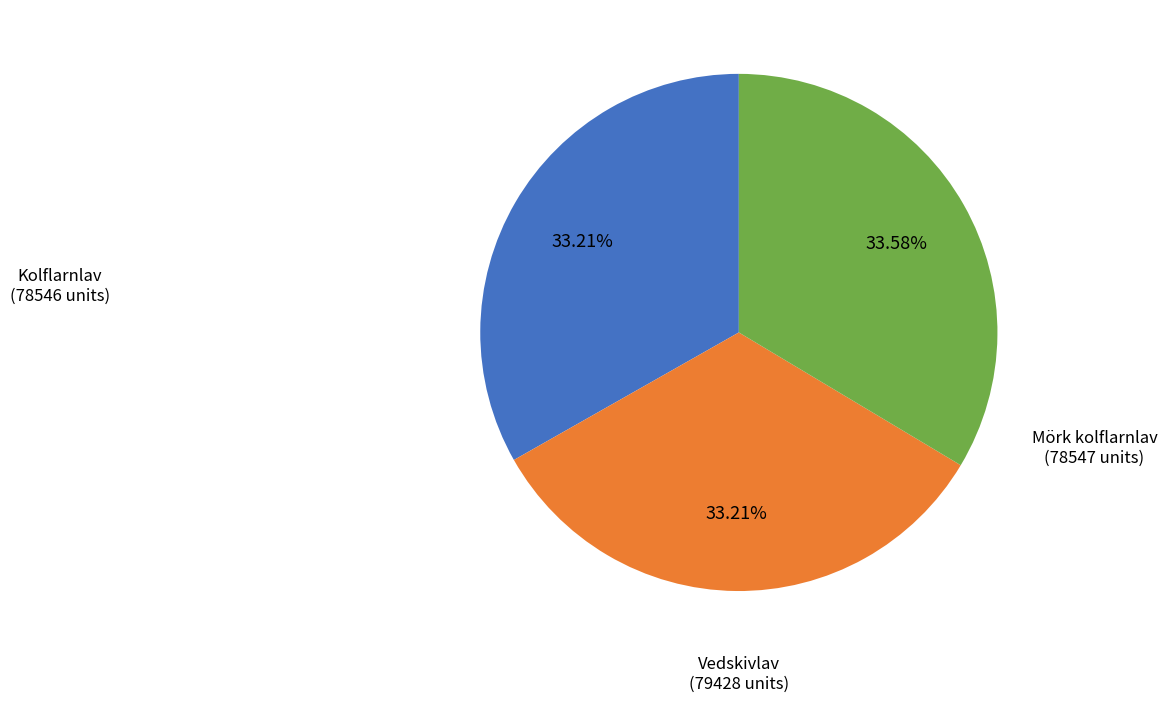

How many slices are in this pie chart?

3